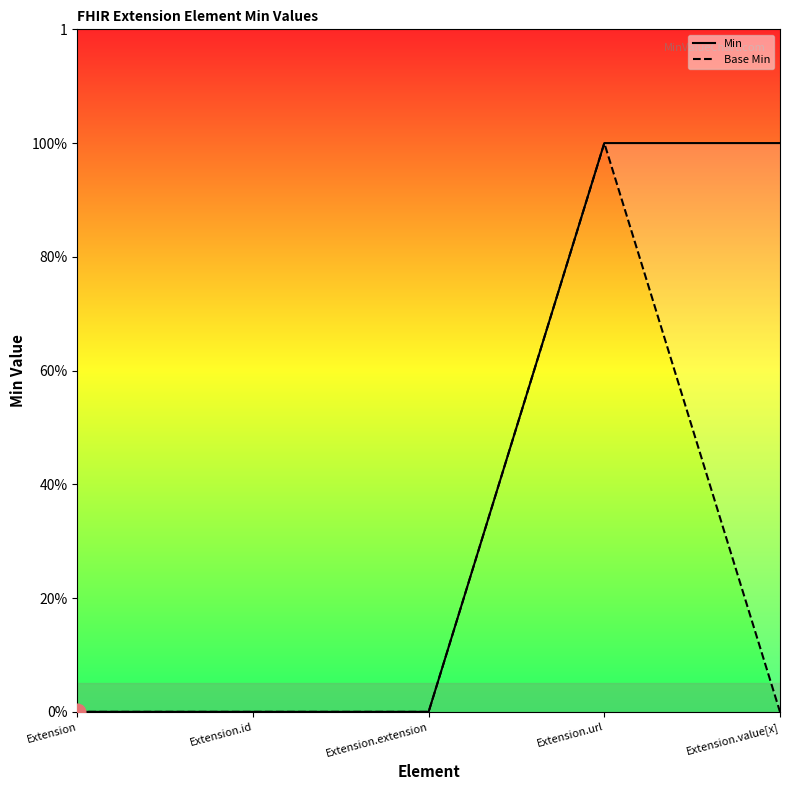

What is the label of the 1st point from the right?

Extension.value[x]